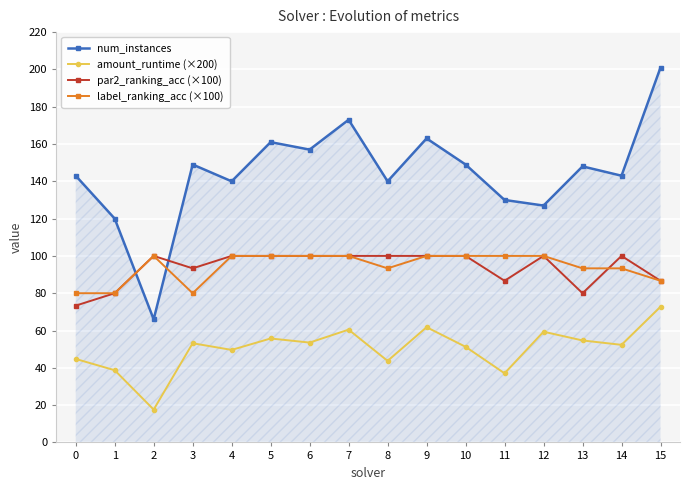

At which category does the chart reach its peak across all series?

15